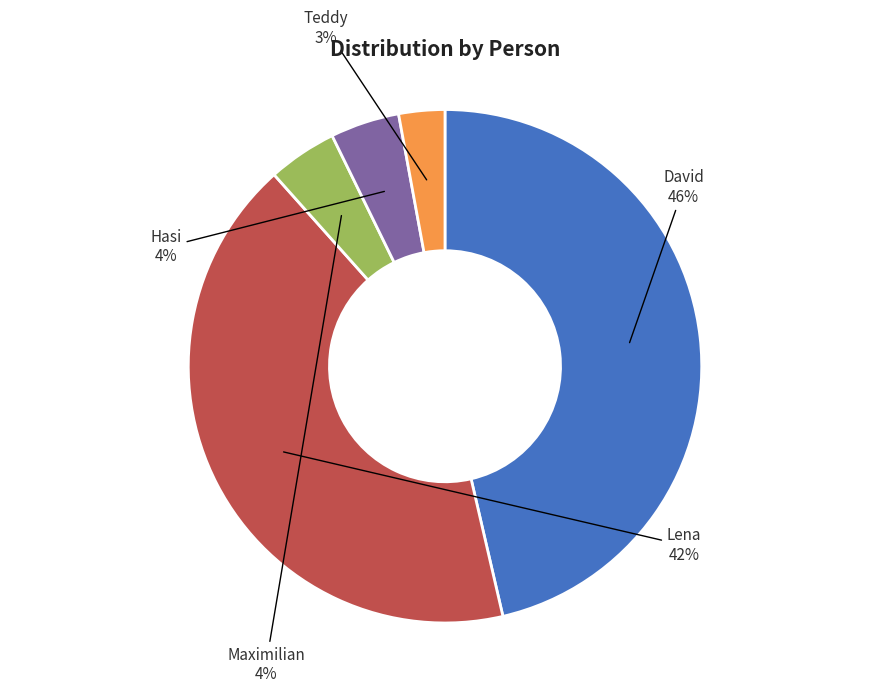

To the nearest percent, what portion does Maximilian represent?

4%